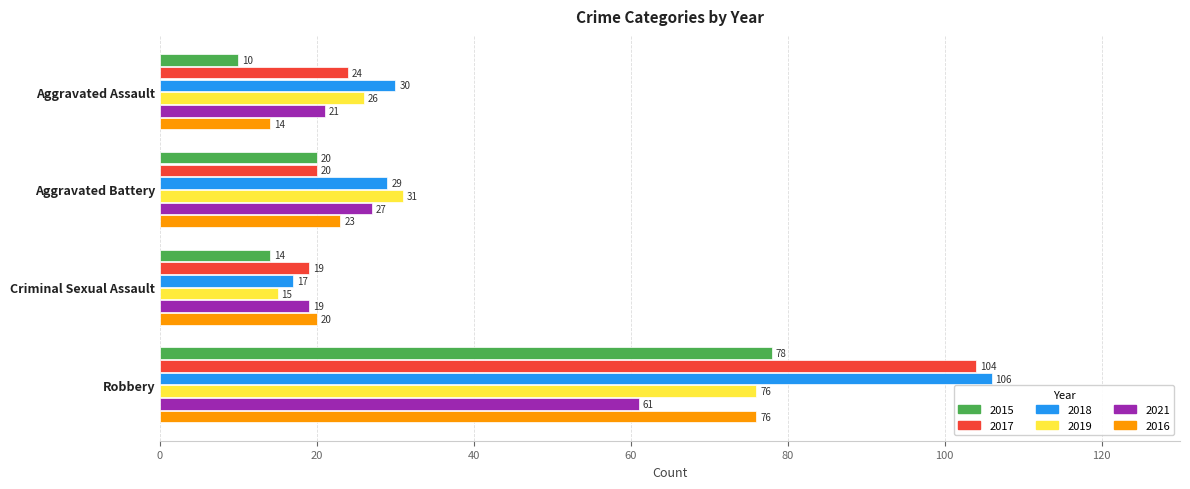

True or false: 2017 has a value of 16 at Aggravated Assault.

False